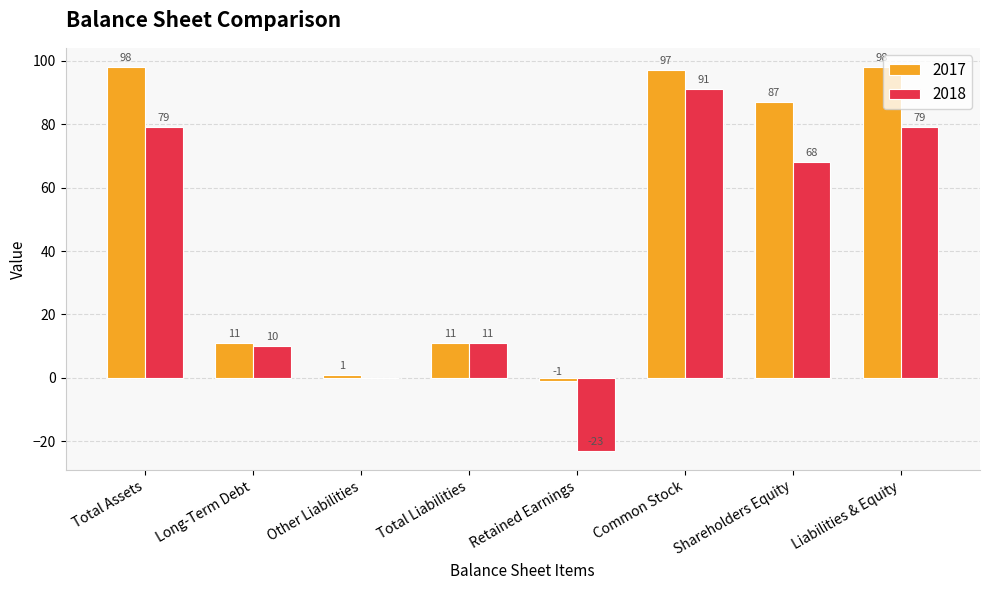

What is the total value across all series at Total Assets?

177